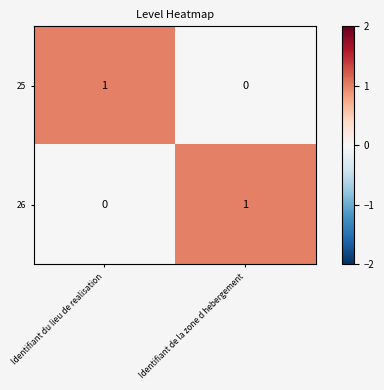

The value of 26 at Identifiant du lieu de realisation is 0. True or false?

True